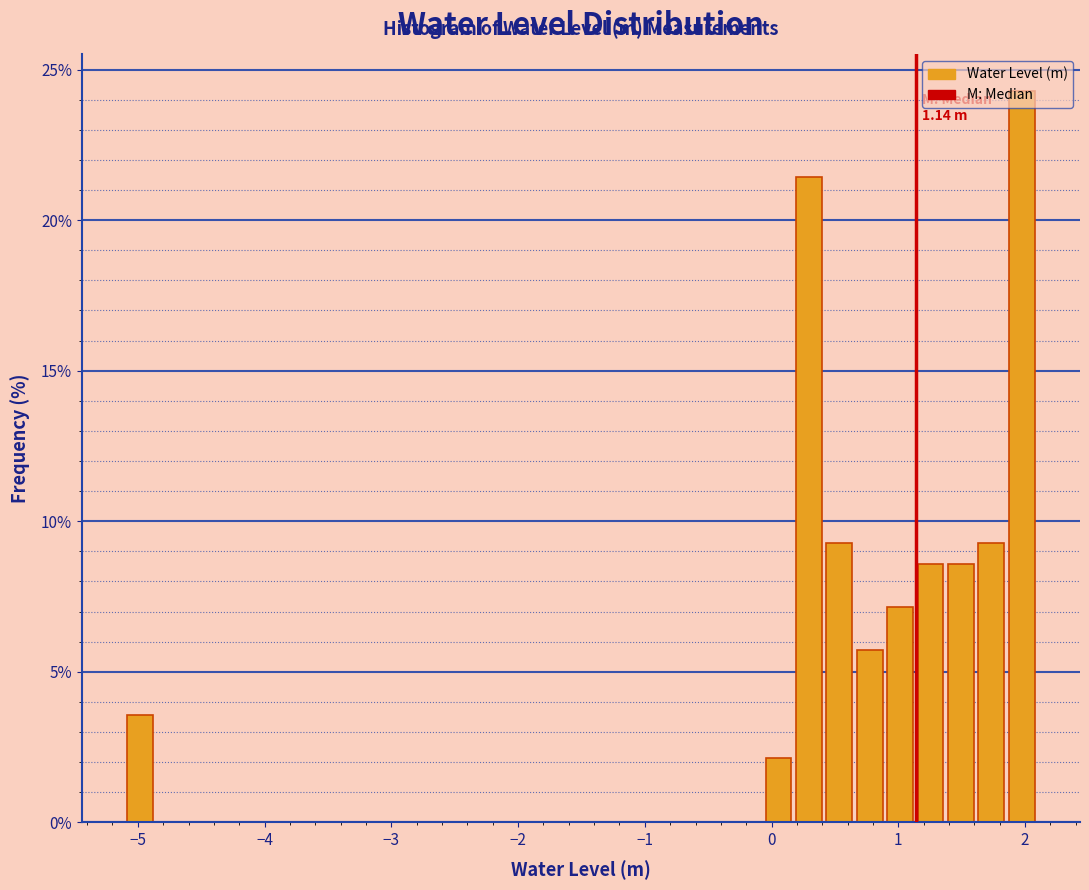

Around what value on the x-axis is the tallest bar? Give the approximate position of its centre, as read against the axis.

2.0